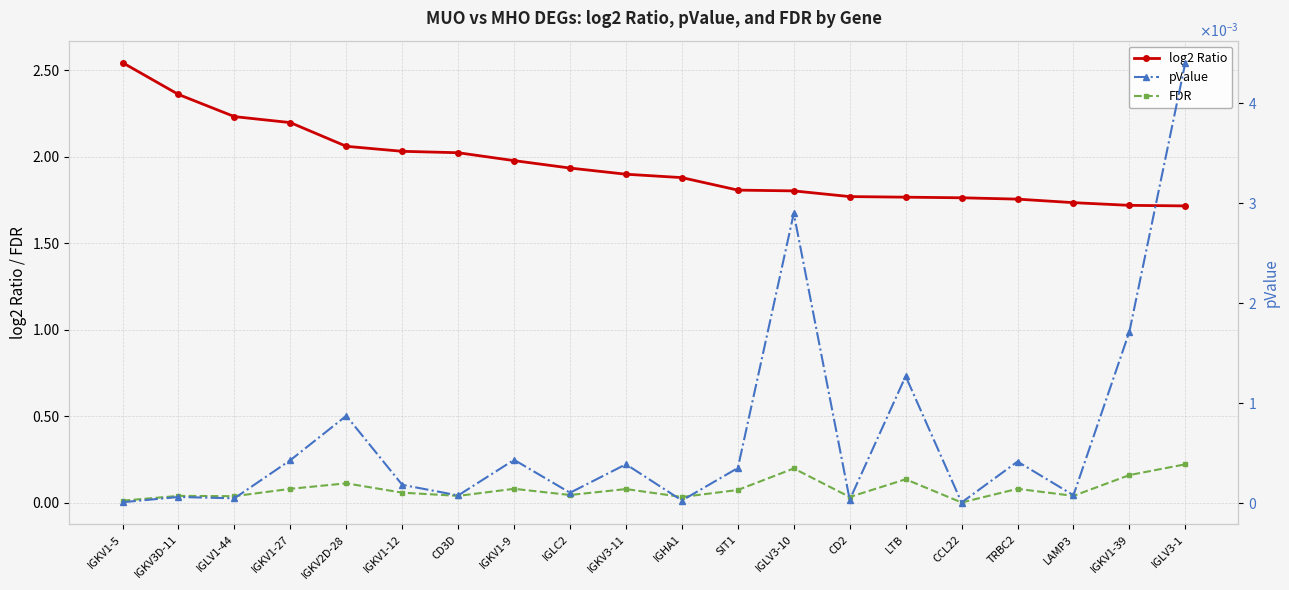

At how many categories does at least one series exceed 0?

20